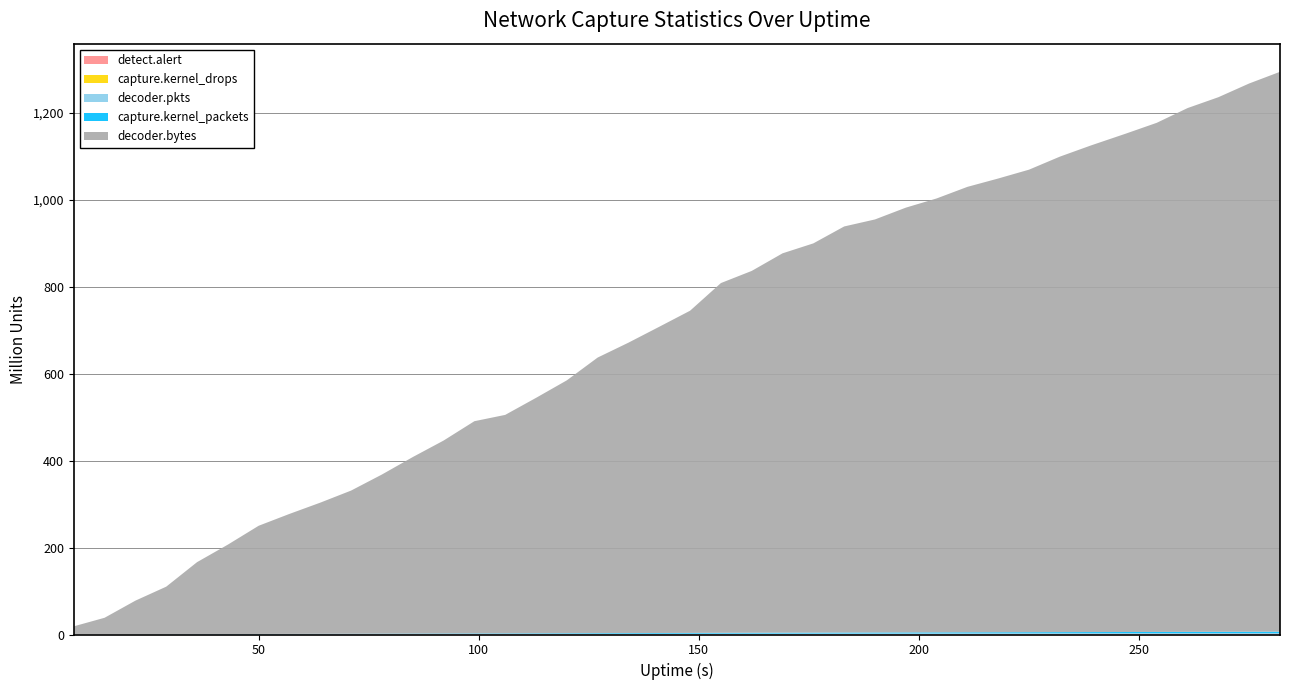

Reading left to right, extract all data points from this chart.

detect.alert: 8=7097	15=17363	22=38711	29=49444	36=70282	43=85858	50=99656	57=107697	64=122035	71=137690	78=159264	85=180157	92=201602	99=223384	106=232139	113=260186	120=286937	127=307319	134=324978	141=335997	148=354374	155=382857	162=396250	169=409430	176=412488	183=437143	190=444461	197=458006	204=466632	211=479175	218=487753	225=498080	232=519697	239=537506	247=555566	254=573107	261=593637	268=610519	275=627786	282=635717
capture.kernel_drops: 8=0	15=0	22=0	29=0	36=0	43=0	50=0	57=0	64=0	71=0	78=0	85=0	92=0	99=0	106=0	113=0	120=0	127=0	134=0	141=0	148=0	155=0	162=0	169=0	176=0	183=0	190=0	197=0	204=0	211=0	218=0	225=0	232=0	239=0	247=0	254=0	261=0	268=0	275=0	282=0
decoder.pkts: 8=54509	15=107439	22=196076	29=268018	36=380840	43=461477	50=554293	57=615970	64=690832	71=753730	78=834071	85=917223	92=991987	99=1087395	106=1136432	113=1227875	120=1305546	127=1409599	134=1481476	141=1565812	148=1640758	155=1757771	162=1824039	169=1909503	176=1961774	183=2046195	190=2098002	197=2168139	204=2222155	211=2294186	218=2343649	225=2404003	232=2465877	239=2526986	247=2590125	254=2645480	261=2726416	268=2782917	275=2858383	282=2913810
capture.kernel_packets: 8=54826	15=108198	22=196485	29=268418	36=381167	43=461925	50=554583	57=616459	64=691687	71=753976	78=834455	85=917586	92=992294	99=1087736	106=1137342	113=1228232	120=1306036	127=1410098	134=1482106	141=1566528	148=1641185	155=1758115	162=1824744	169=1910004	176=1962244	183=2047141	190=2098523	197=2168643	204=2222659	211=2294630	218=2344559	225=2404605	232=2466711	239=2527681	247=2591005	254=2645815	261=2726550	268=2783375	275=2858808	282=2914295
decoder.bytes: 8=18678274	15=38246599	22=77396933	29=109390962	36=165485142	43=205592334	50=248801848	57=275930506	64=301648602	71=329277340	78=366008531	85=405911182	92=443675524	99=487982583	106=502386713	113=541307320	120=581432123	127=633572315	134=667655669	141=704046584	148=740780089	155=804084416	162=831838443	169=872089546	176=894863831	183=933562294	190=949583316	197=976535994	204=997569378	211=1024090085	218=1043171568	225=1063393242	232=1093169170	239=1118559371	247=1145861836	254=1170501117	261=1204203617	268=1229049528	275=1260474606	282=1287186883